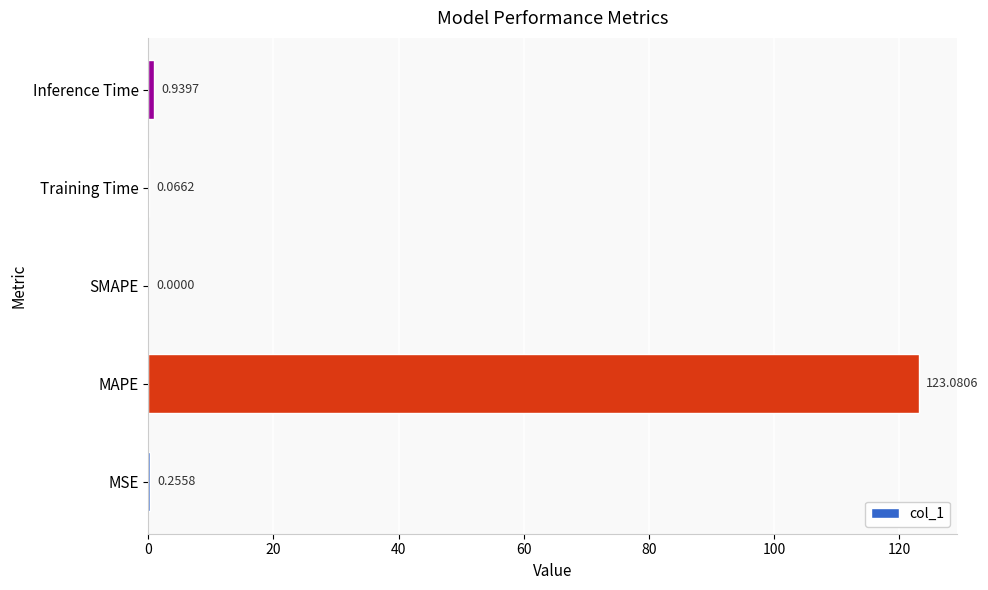

At which label is the value closest to 61?

Inference Time